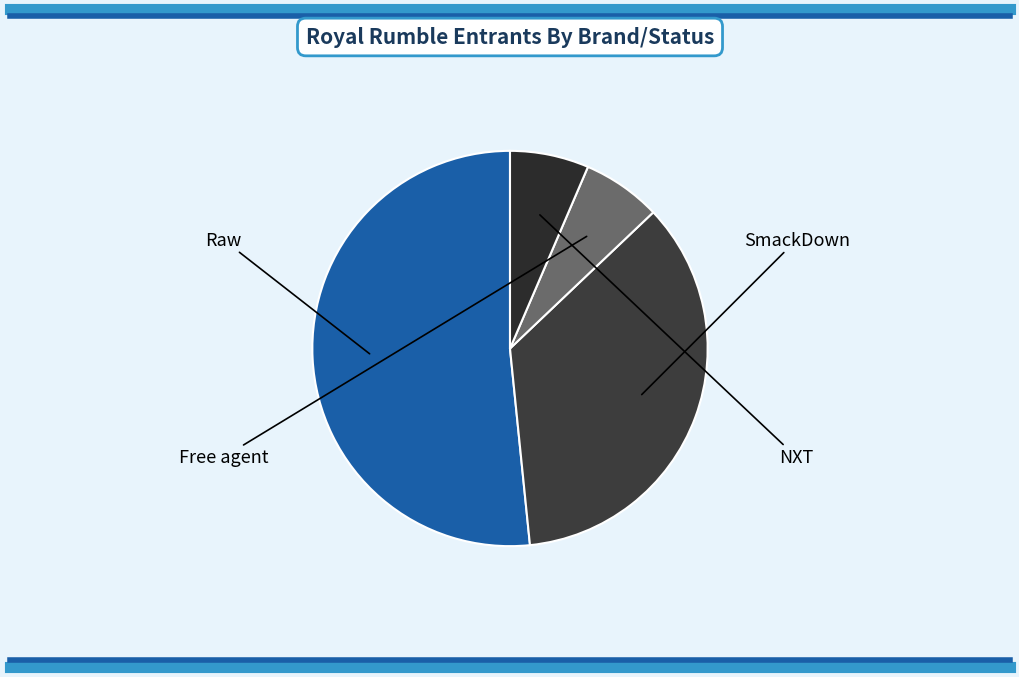

What percentage is the SmackDown slice, to the nearest percent?

35%